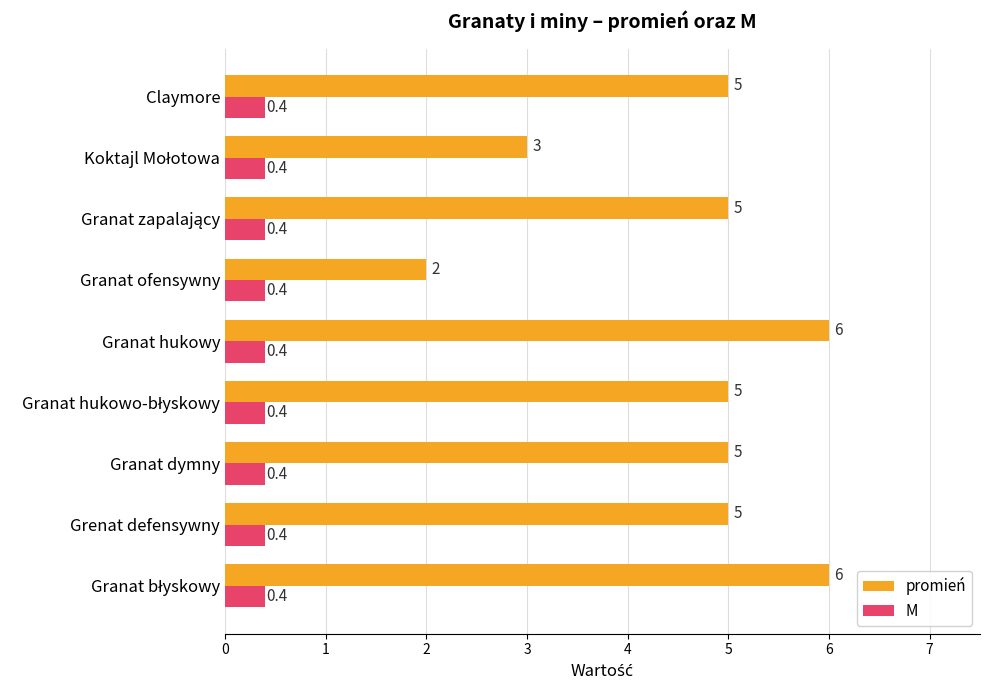

What is the sum of all M values?

3.6